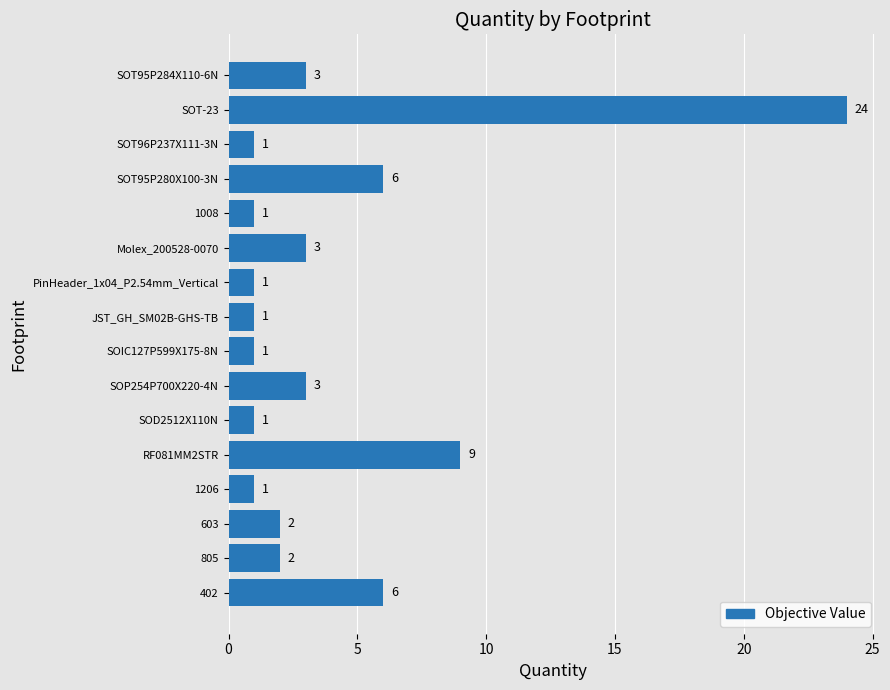

Reading bottom to top, list all the values displayed in this chart.

6	2	2	1	9	1	3	1	1	1	3	1	6	1	24	3